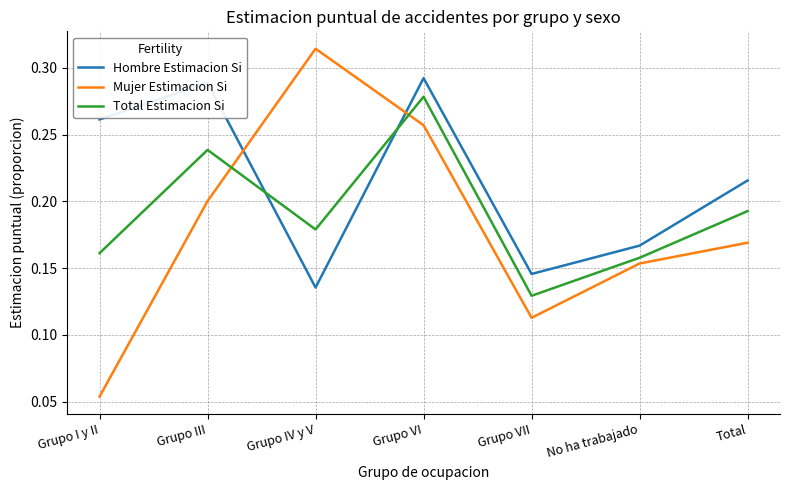

Which series changed the most between Grupo I y II and Total?

Mujer Estimacion Si